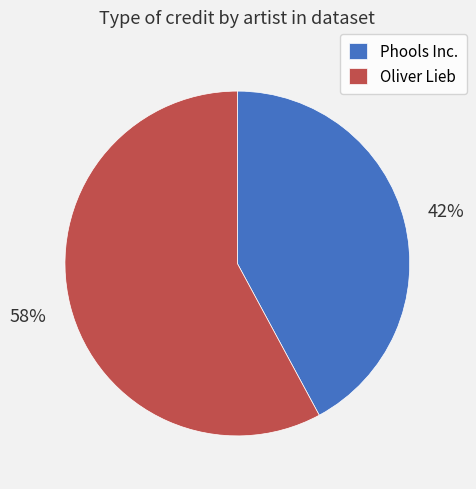

Which slice is the largest?

Oliver Lieb